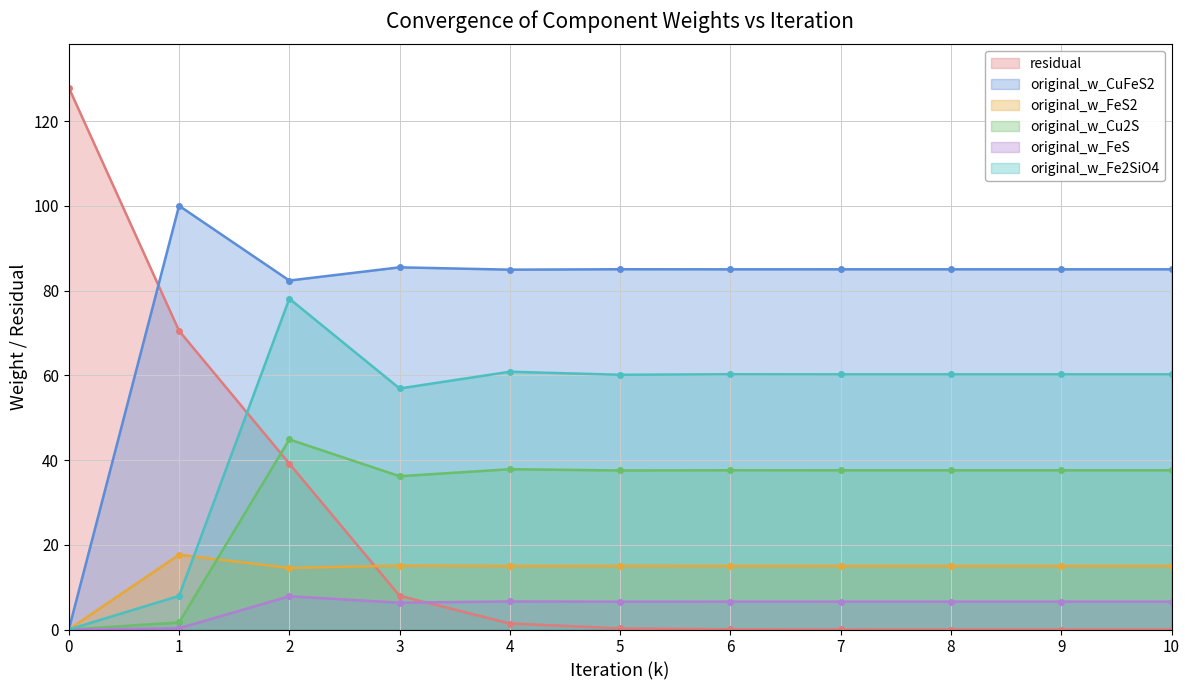

How many series are shown in this chart?

6